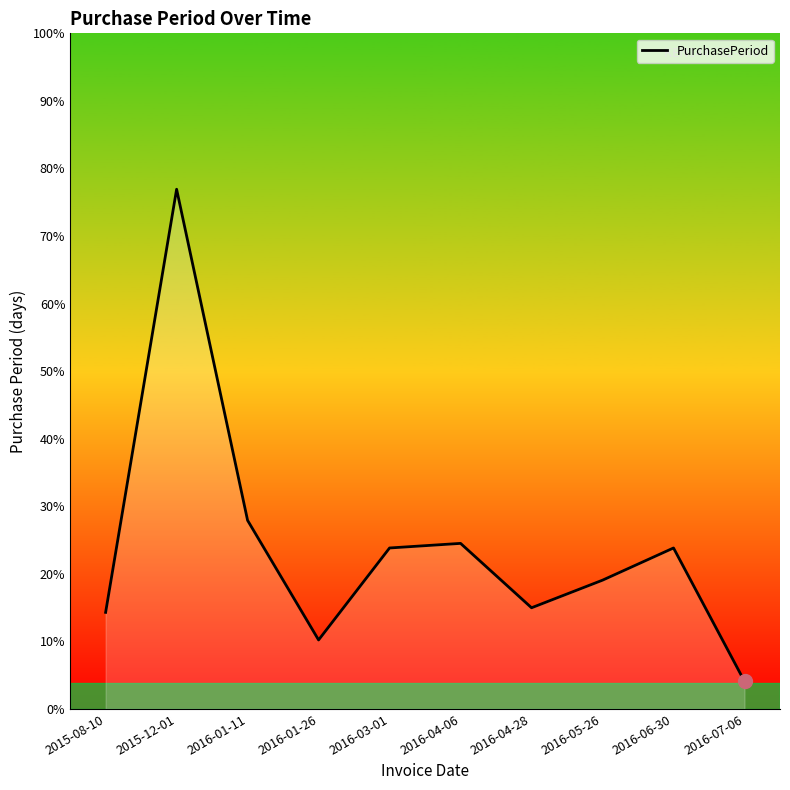

True or false: the data shows 25 at 2016-01-26.

False